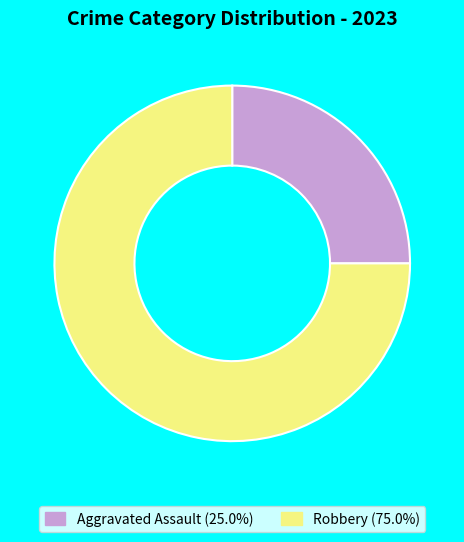

How many slices are in this pie chart?

2